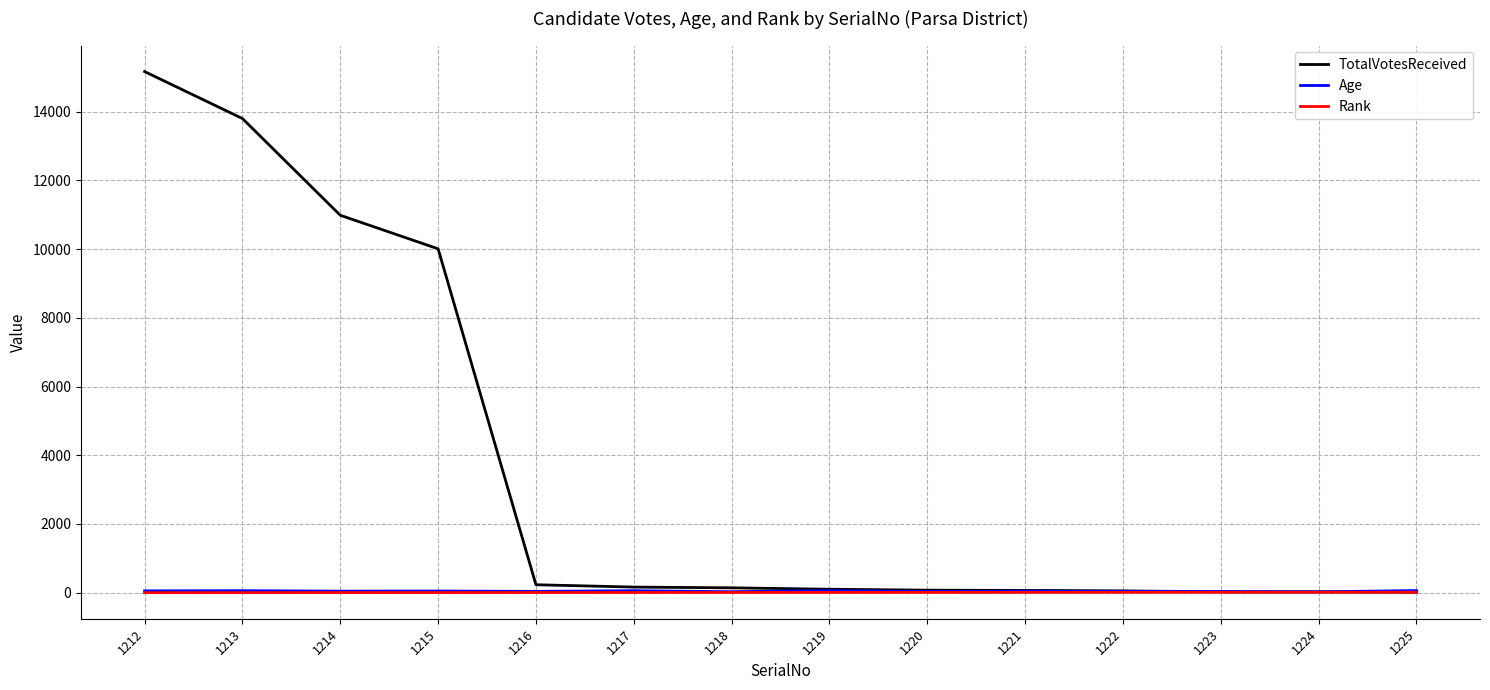

Which series has the largest range (max minus min)?

TotalVotesReceived